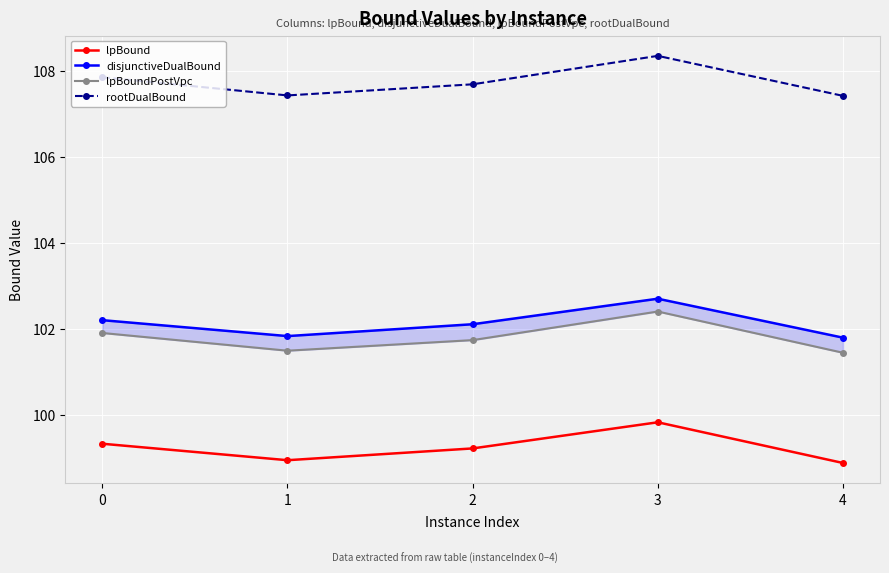

List the series in order of their peak value, highest first.

rootDualBound, disjunctiveDualBound, lpBoundPostVpc, lpBound